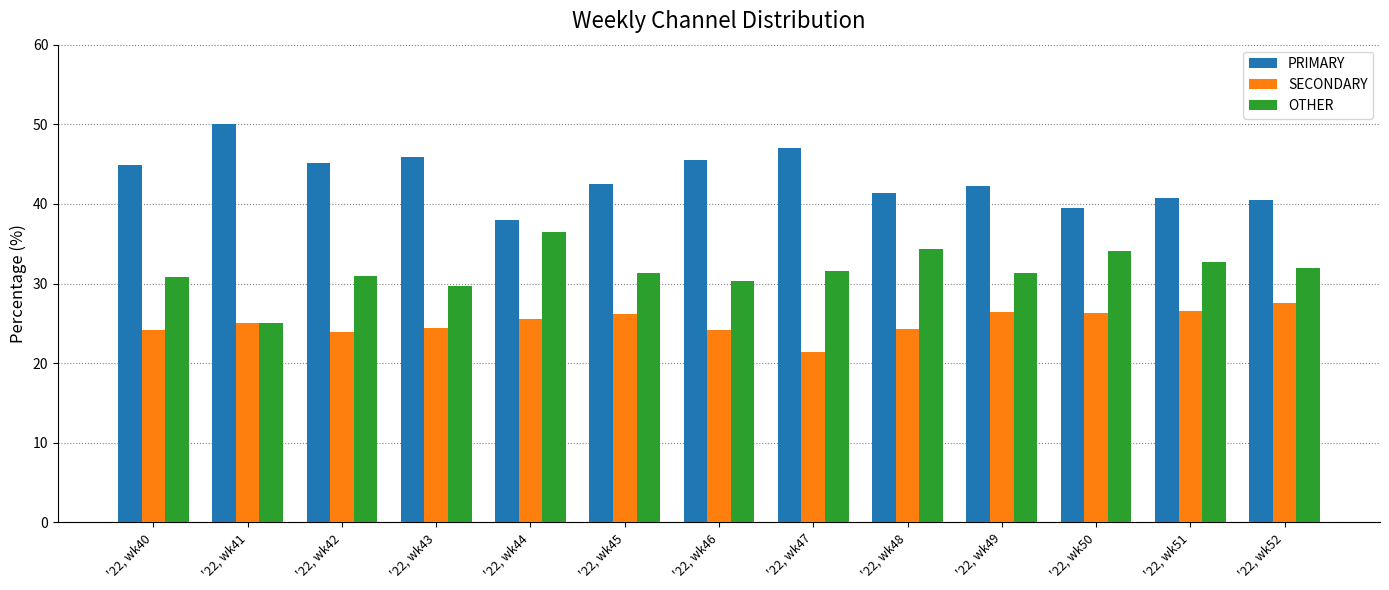

How many values in the PRIMARY series exceed 42?

8